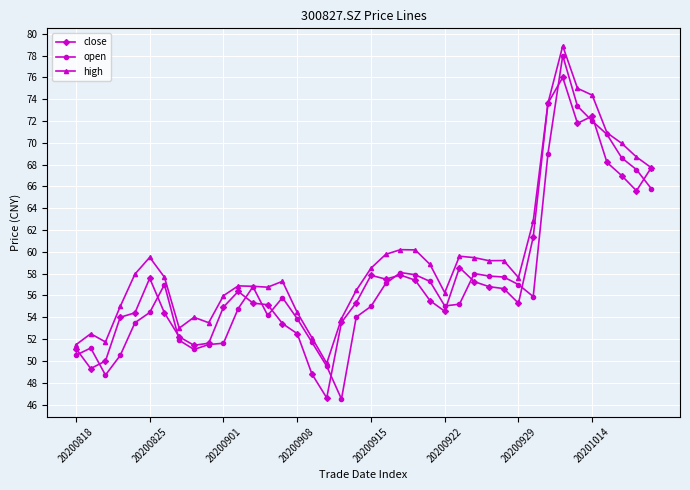

After their last crossing, which series has the higher values: open or close?

close